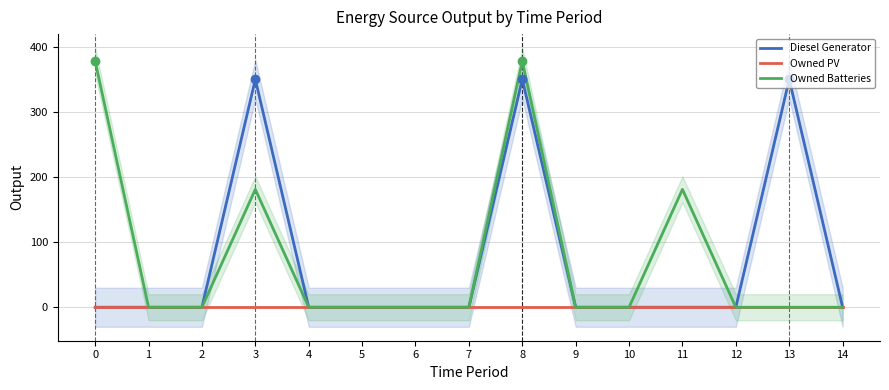

What is the difference between the maximum and minimum values in the Diesel Generator series?

350